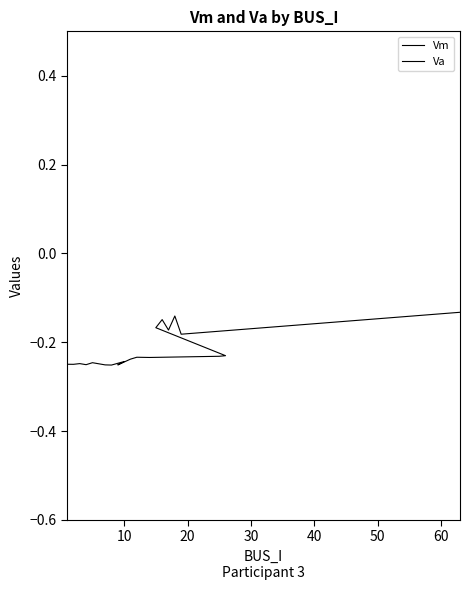

Read the Va value at 40.

-0.2